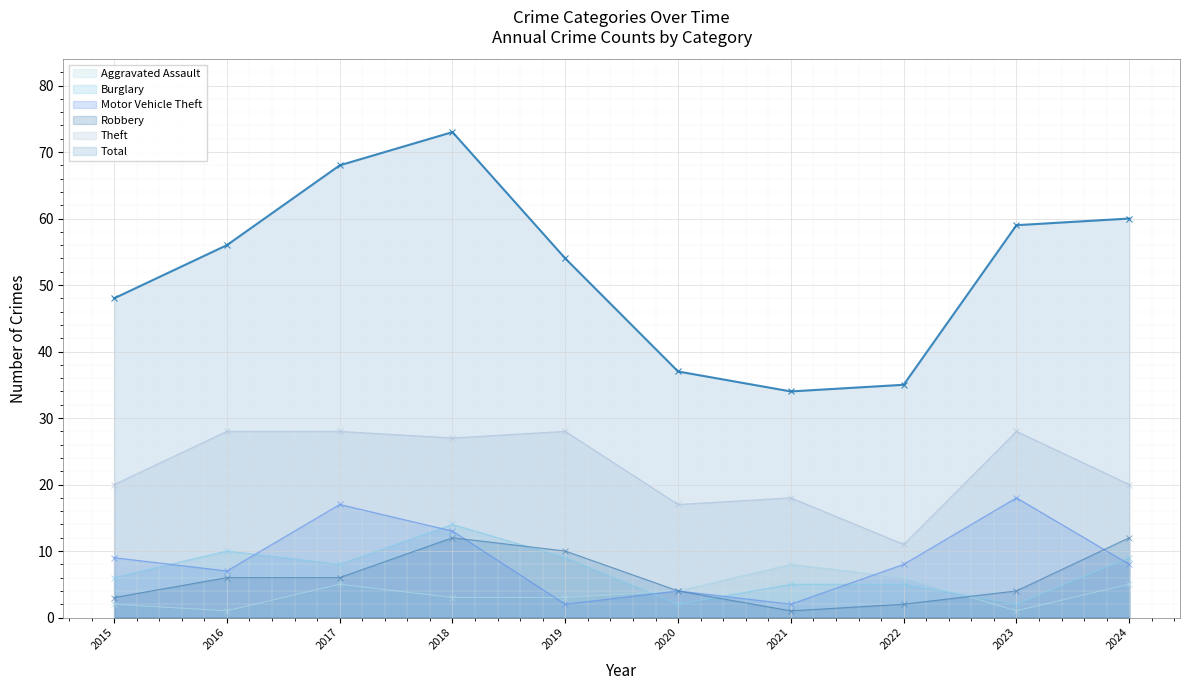

How many values in the Motor Vehicle Theft series are below 8?

4